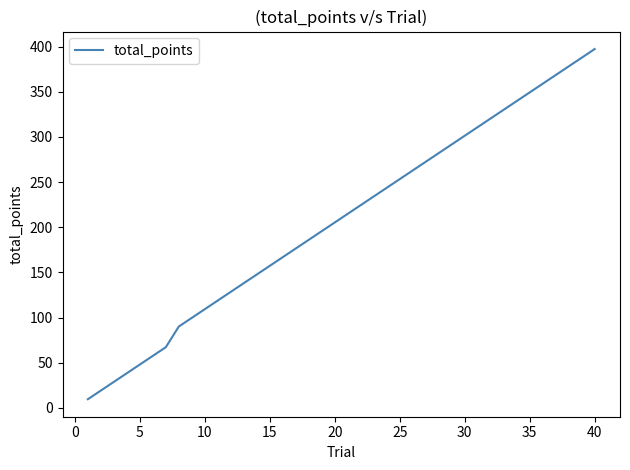

How many lines are shown in the chart?

1